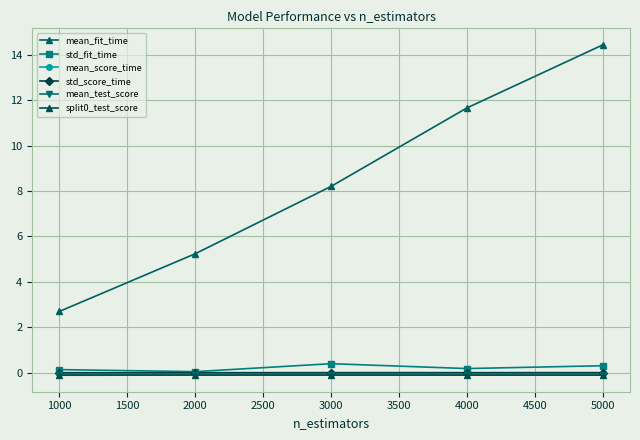

True or false: mean_score_time and std_score_time intersect in this chart.

False